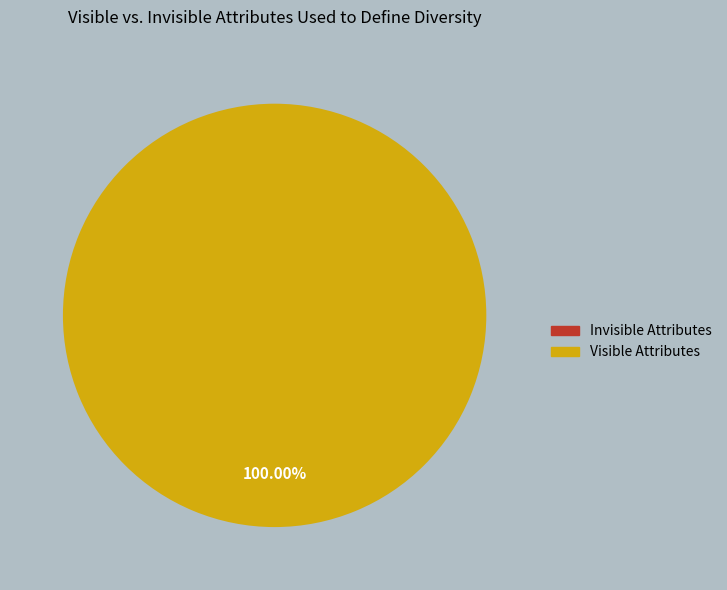

What percentage is the 1535551857 slice, to the nearest percent?

100%